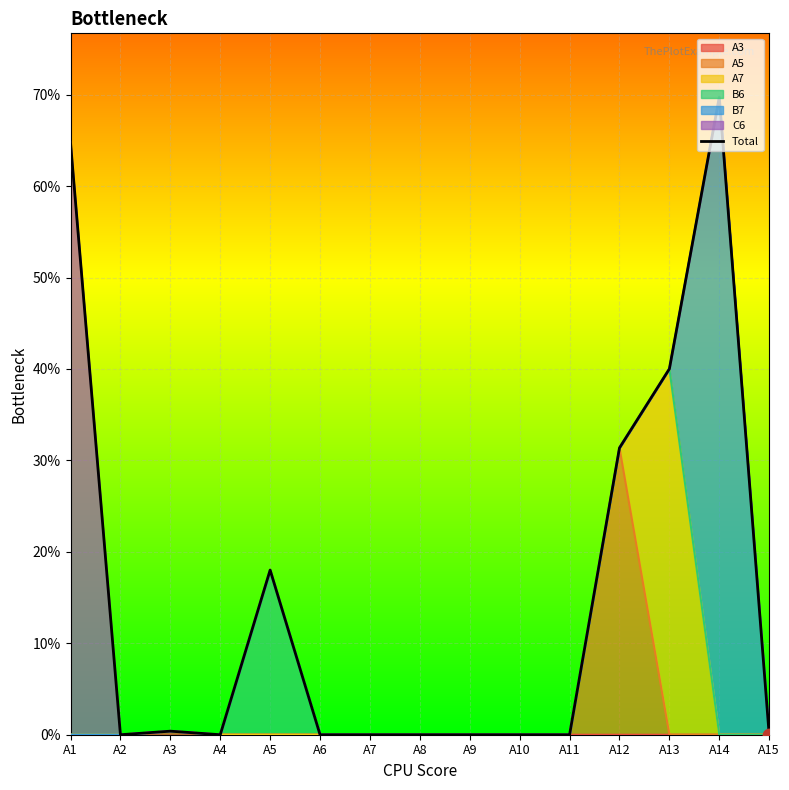

What is the change in value from A2 to A12?

+0.3